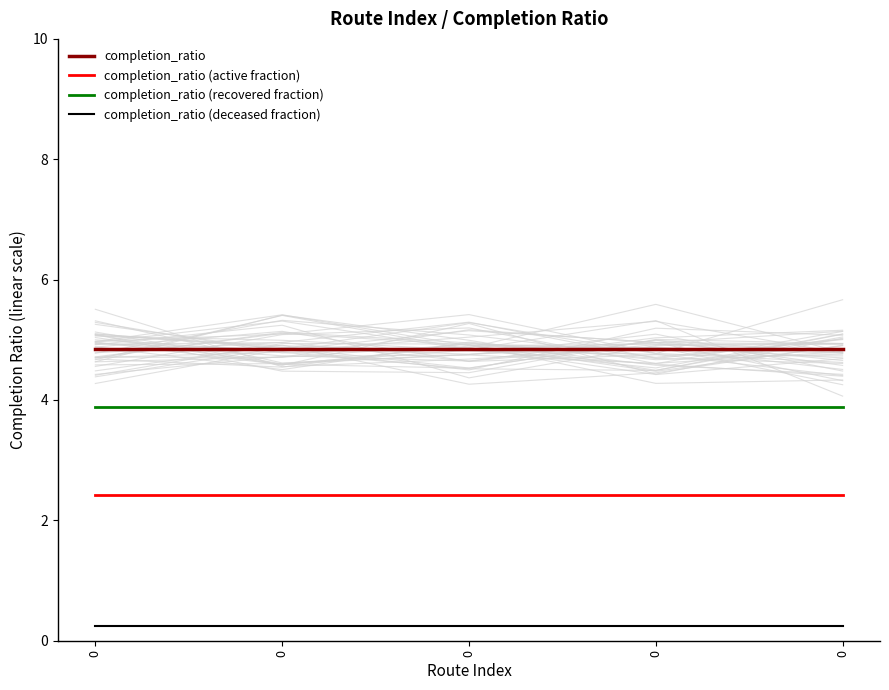

How many lines are shown in the chart?

4